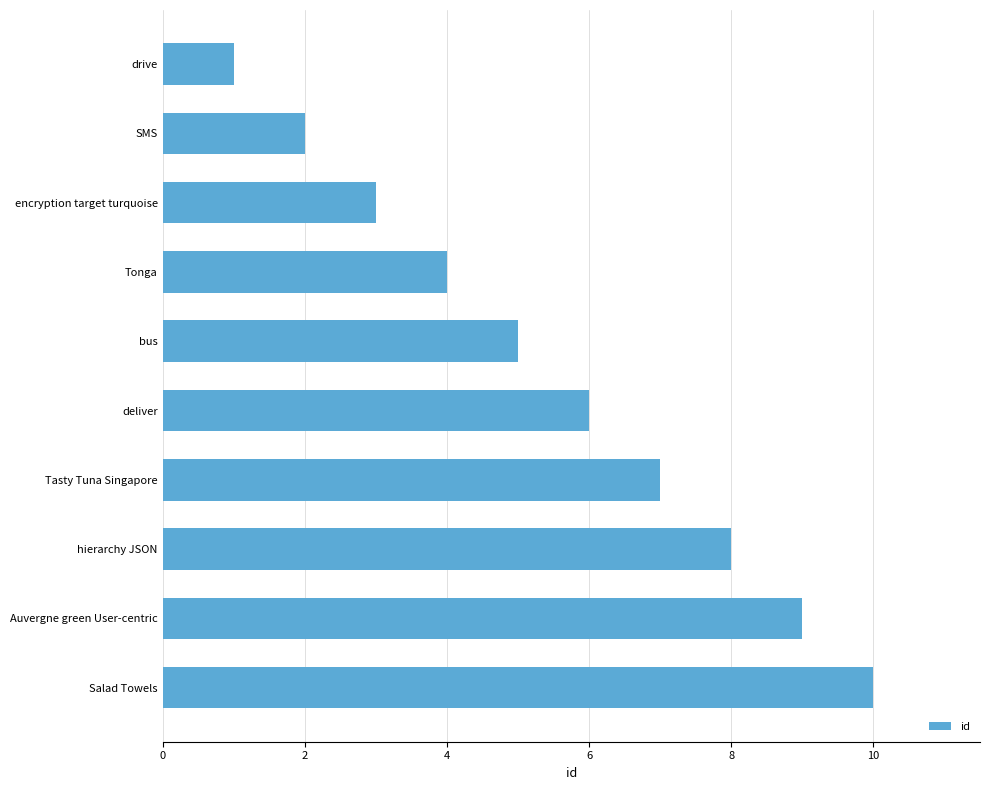

What is the ratio of the value at SMS to the value at Tonga?

0.5